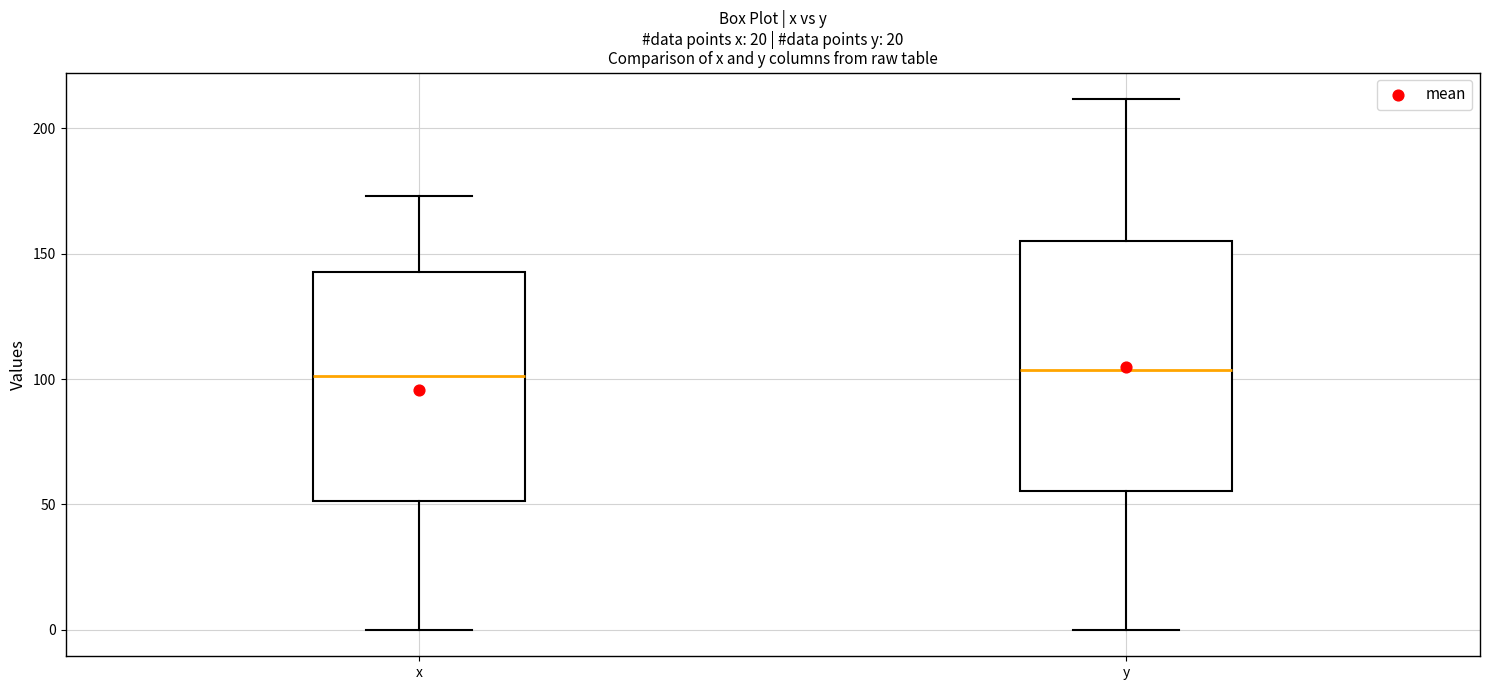

Which box is the tallest, from its lower edge to its upper edge?

y